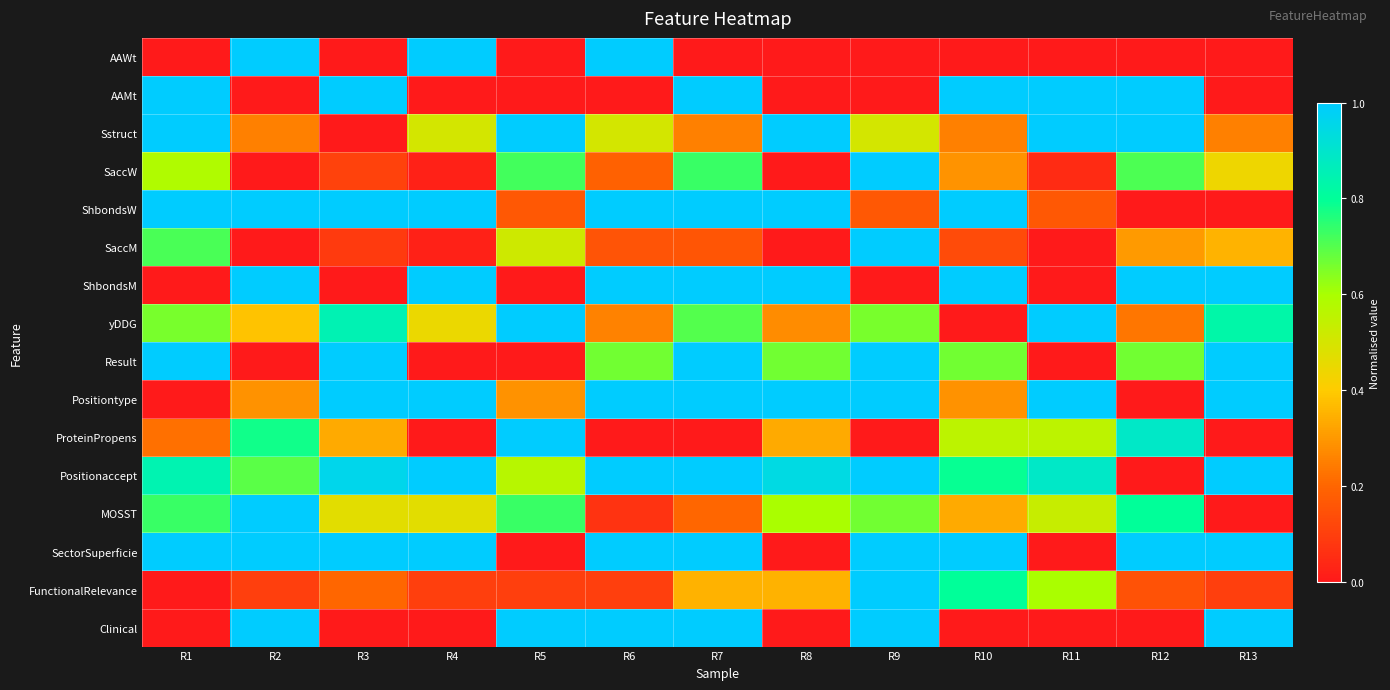

Reading left to right, list all the values displayed in this chart.

AAWt: R1=0.0	R2=1.0	R3=0.0	R4=1.0	R5=0.0	R6=1.0	R7=0.0	R8=0.0	R9=0.0	R10=0.0	R11=0.0	R12=0.0	R13=0.0
AAMt: R1=1.0	R2=0.0	R3=1.0	R4=0.0	R5=0.0	R6=0.0	R7=1.0	R8=0.0	R9=0.0	R10=1.0	R11=1.0	R12=1.0	R13=0.0
Sstruct: R1=1.0	R2=0.2	R3=0.0	R4=0.5	R5=1.0	R6=0.5	R7=0.2	R8=1.0	R9=0.5	R10=0.2	R11=1.0	R12=1.0	R13=0.2
SaccW: R1=0.6	R2=0.0	R3=0.1	R4=0.0	R5=0.7	R6=0.2	R7=0.7	R8=0.0	R9=1.0	R10=0.3	R11=0.1	R12=0.7	R13=0.4
ShbondsW: R1=1.0	R2=1.0	R3=1.0	R4=1.0	R5=0.2	R6=1.0	R7=1.0	R8=1.0	R9=0.2	R10=1.0	R11=0.2	R12=0.0	R13=0.0
SaccM: R1=0.7	R2=0.0	R3=0.1	R4=0.0	R5=0.5	R6=0.2	R7=0.2	R8=0.0	R9=1.0	R10=0.1	R11=0.0	R12=0.3	R13=0.4
ShbondsM: R1=0.0	R2=1.0	R3=0.0	R4=1.0	R5=0.0	R6=1.0	R7=1.0	R8=1.0	R9=0.0	R10=1.0	R11=0.0	R12=1.0	R13=1.0
yDDG: R1=0.7	R2=0.4	R3=0.9	R4=0.4	R5=1.0	R6=0.3	R7=0.7	R8=0.3	R9=0.7	R10=0.0	R11=1.0	R12=0.2	R13=0.8
Result: R1=1.0	R2=0.0	R3=1.0	R4=0.0	R5=0.0	R6=0.7	R7=1.0	R8=0.7	R9=1.0	R10=0.7	R11=0.0	R12=0.7	R13=1.0
Positiontype: R1=0.0	R2=0.3	R3=1.0	R4=1.0	R5=0.3	R6=1.0	R7=1.0	R8=1.0	R9=1.0	R10=0.3	R11=1.0	R12=0.0	R13=1.0
ProteinPropens: R1=0.2	R2=0.8	R3=0.3	R4=0.0	R5=1.0	R6=0.0	R7=0.0	R8=0.3	R9=0.0	R10=0.6	R11=0.6	R12=0.9	R13=0.0
Positionaccept: R1=0.8	R2=0.7	R3=1.0	R4=1.0	R5=0.6	R6=1.0	R7=1.0	R8=0.9	R9=1.0	R10=0.8	R11=0.9	R12=0.0	R13=1.0
MOSST: R1=0.7	R2=1.0	R3=0.5	R4=0.5	R5=0.7	R6=0.1	R7=0.2	R8=0.6	R9=0.7	R10=0.3	R11=0.5	R12=0.8	R13=0.0
SectorSuperficie: R1=1.0	R2=1.0	R3=1.0	R4=1.0	R5=0.0	R6=1.0	R7=1.0	R8=0.0	R9=1.0	R10=1.0	R11=0.0	R12=1.0	R13=1.0
FunctionalRelevance: R1=0.0	R2=0.1	R3=0.2	R4=0.1	R5=0.1	R6=0.1	R7=0.3	R8=0.3	R9=1.0	R10=0.8	R11=0.6	R12=0.1	R13=0.1
Clinical: R1=0.0	R2=1.0	R3=0.0	R4=0.0	R5=1.0	R6=1.0	R7=1.0	R8=0.0	R9=1.0	R10=0.0	R11=0.0	R12=0.0	R13=1.0